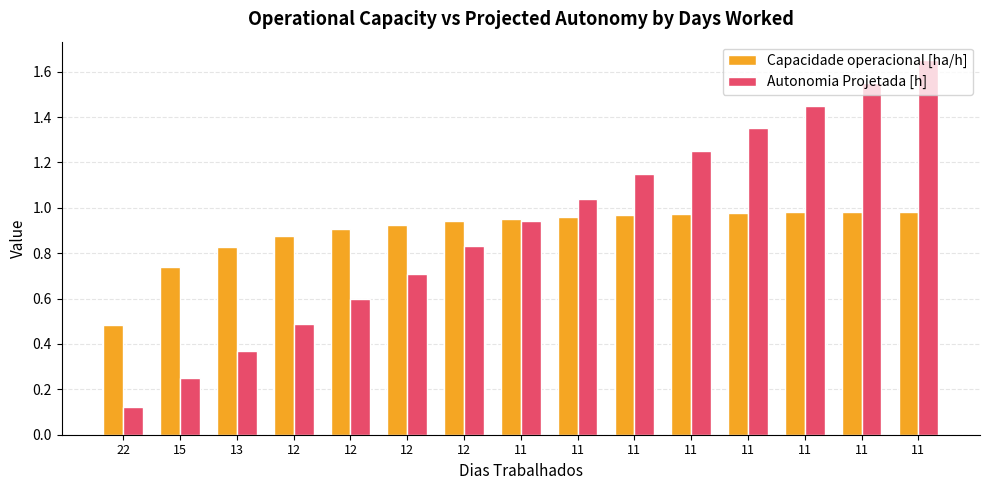

What are all the series names shown in the legend?

Capacidade operacional [ha/h], Autonomia Projetada [h]